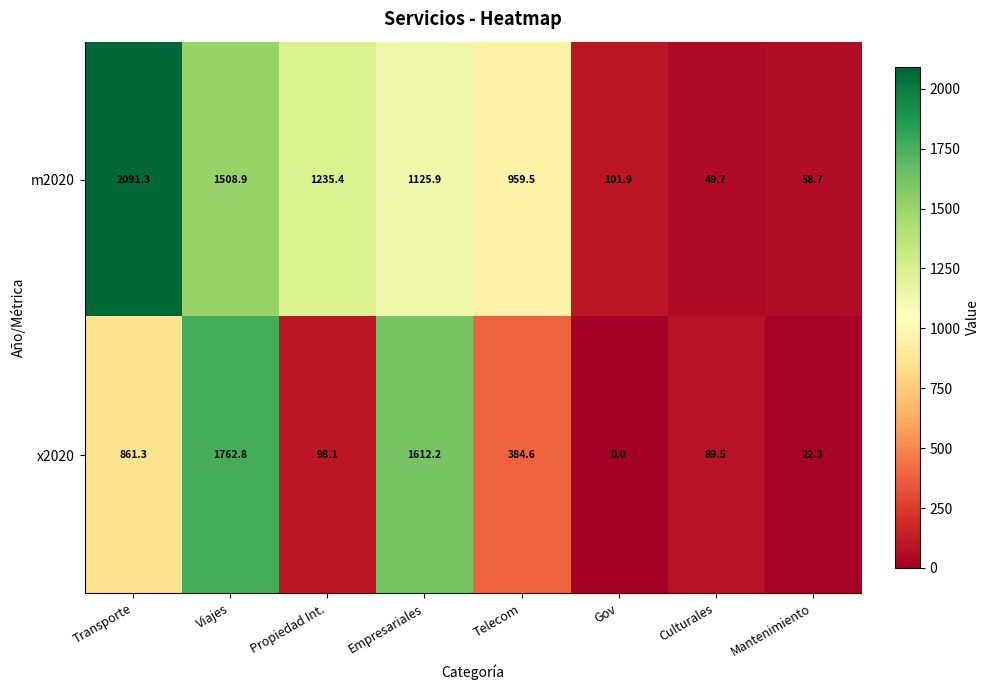

Rank the series at Transporte from lowest to highest value.

x2020, m2020